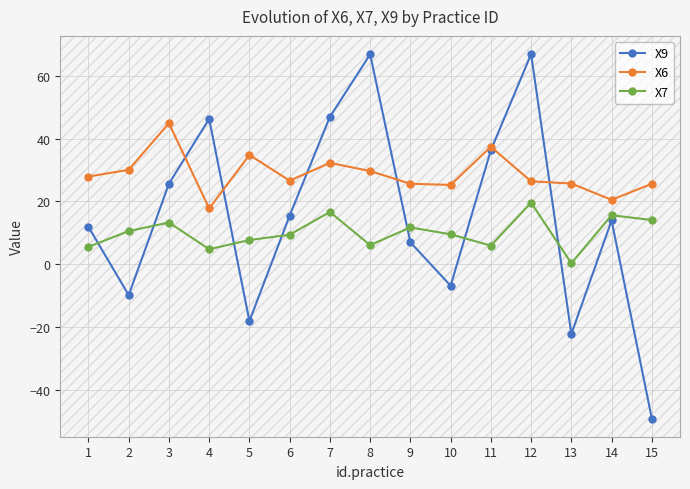

In X9, how many points are higher than both neighbors (excluding endpoints)?

4